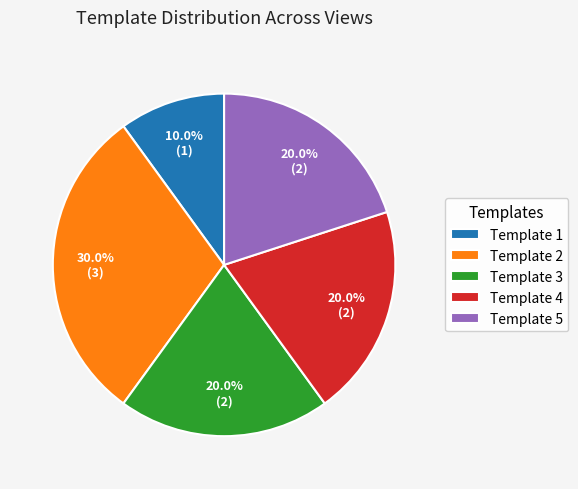

Does any single category account for the majority?

No